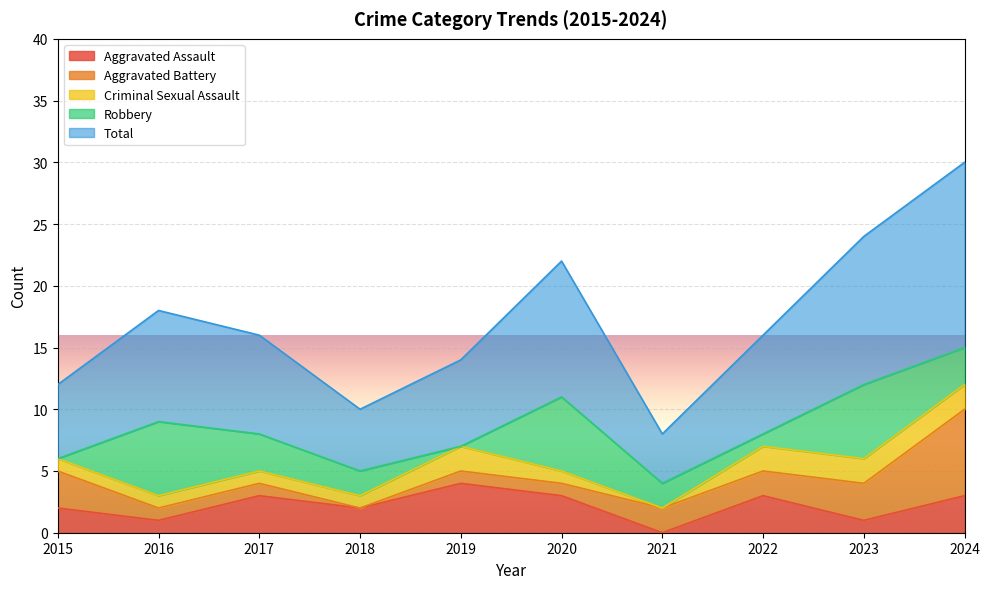

What is the highest value of the Aggravated Assault series?

4